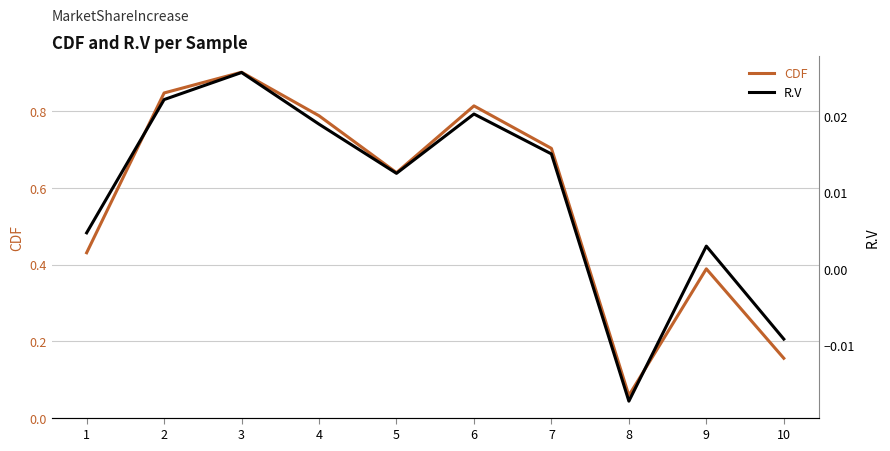

Between 4 and 6, which is larger?

6